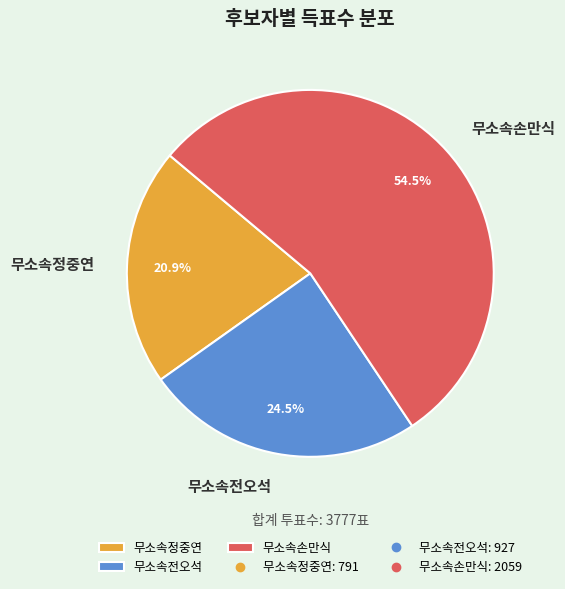

Which category accounts for the majority?

무소속손만식